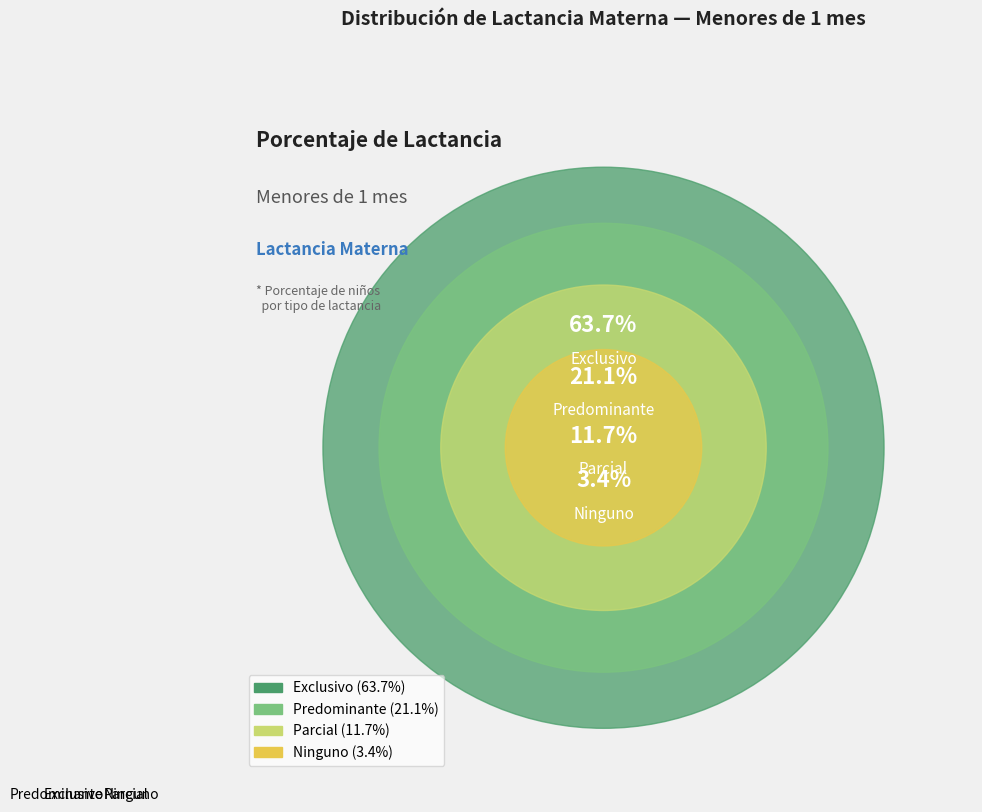

Combined, do Predominante and Exclusivo account for over 50%?

Yes